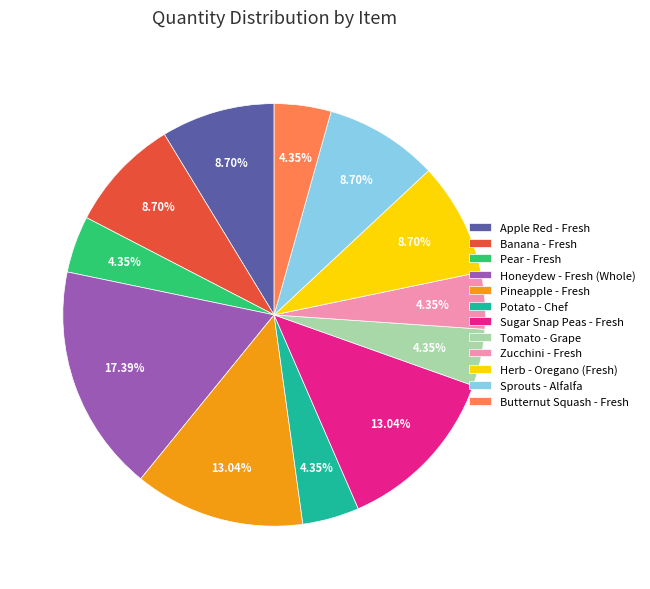

What is the ratio of the value at Sprouts - Alfalfa to the value at Zucchini - Fresh?

2.0